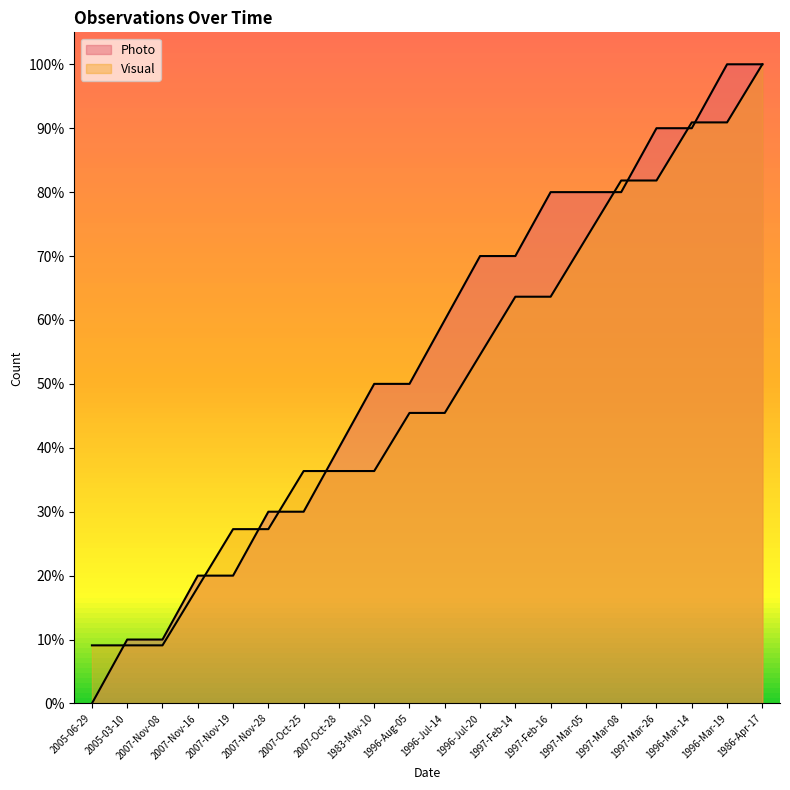

True or false: Visual and Photo cross at least once.

True